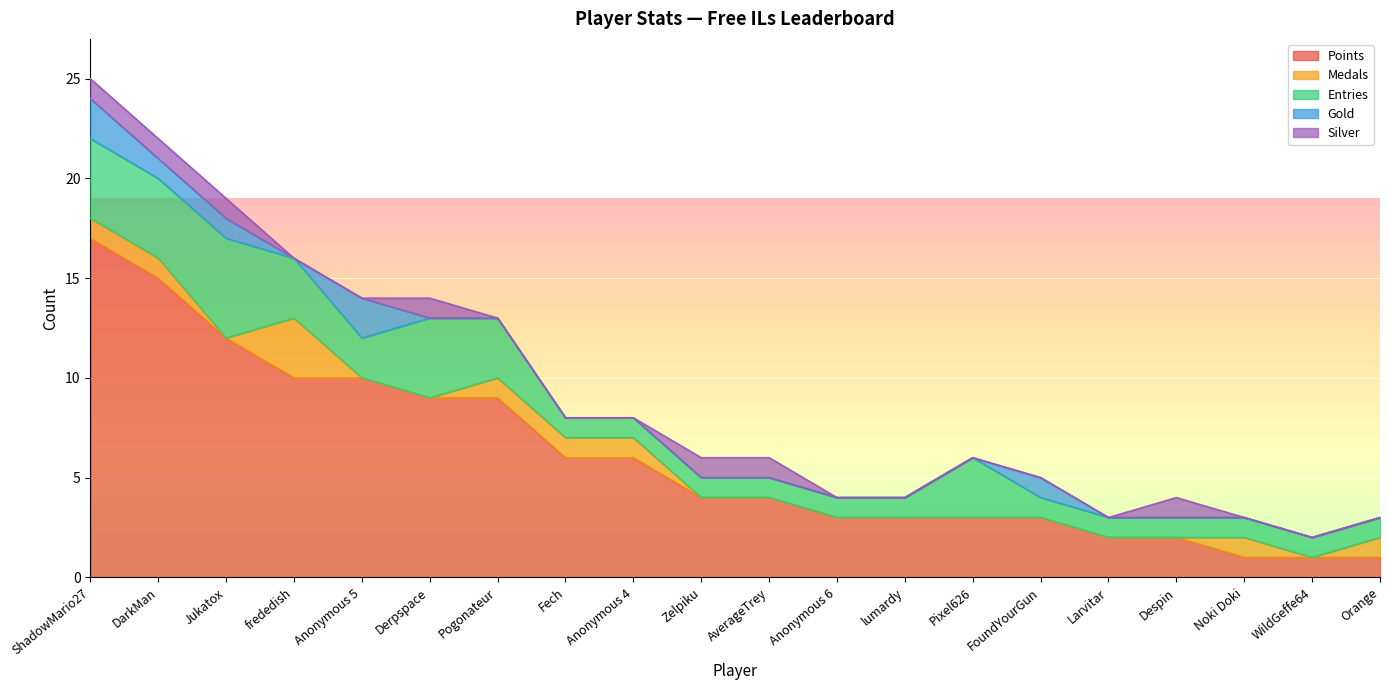

True or false: Silver and Gold intersect in this chart.

True